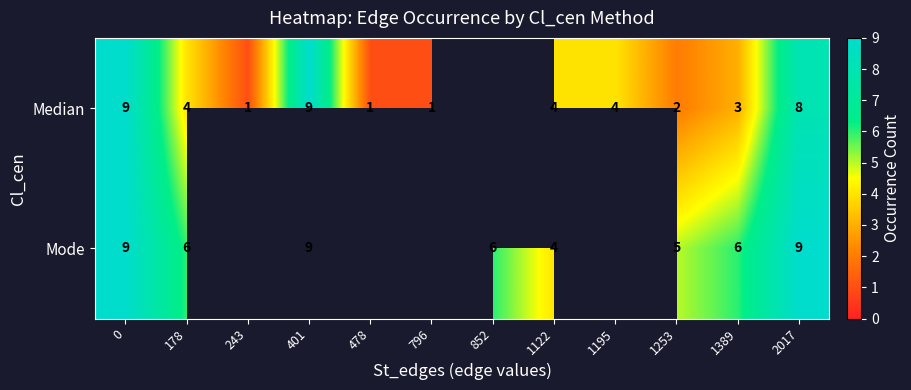

What is the total value across all series at 2017?

17